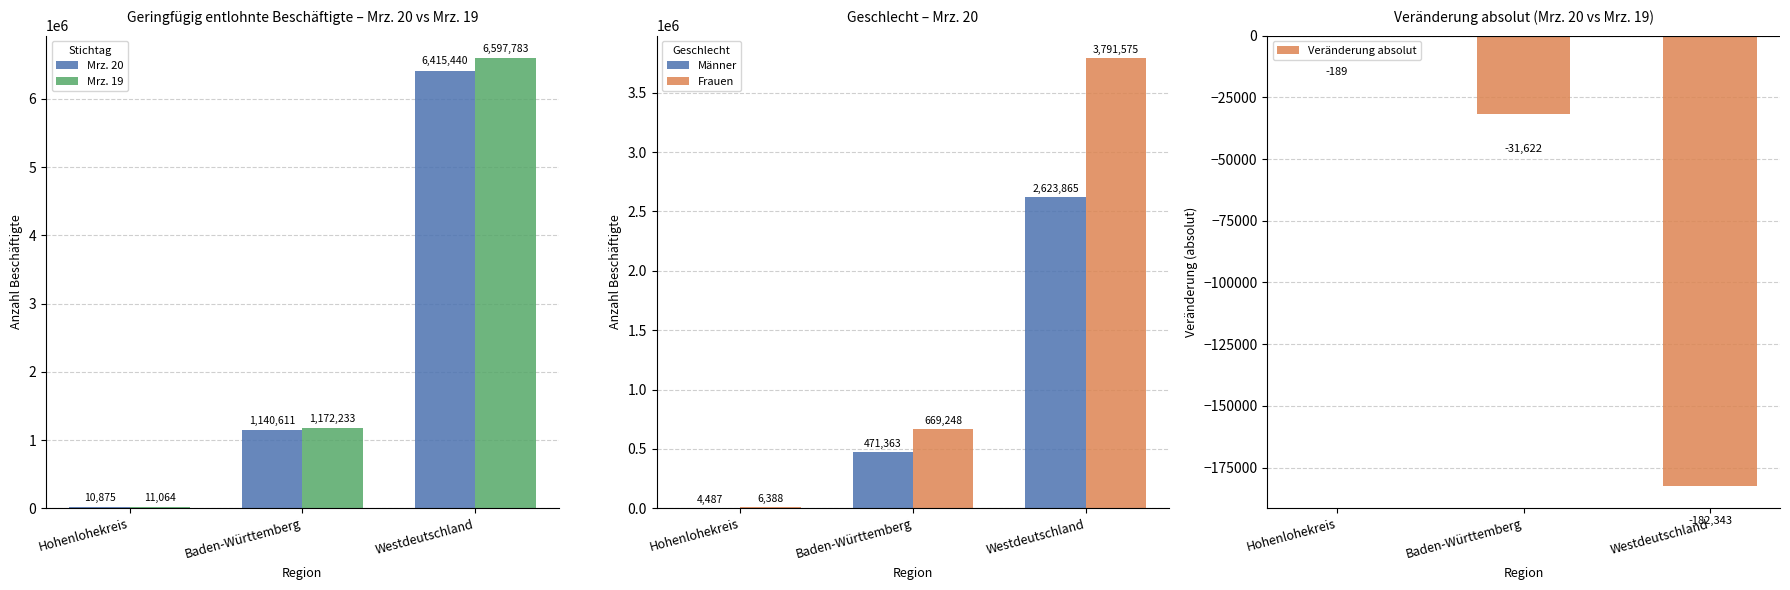

How many data points in Frauen are less than 669248?

1